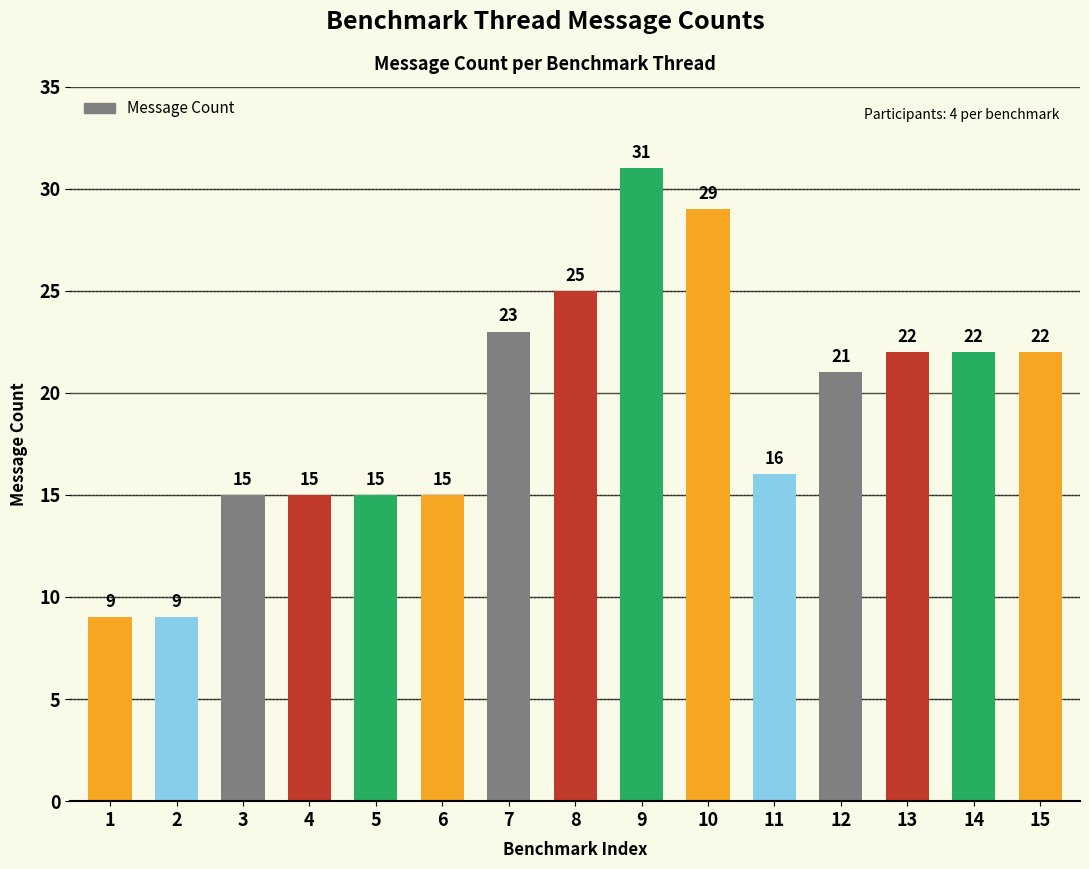

Reading left to right, list all the values displayed in this chart.

9	9	15	15	15	15	23	25	31	29	16	21	22	22	22